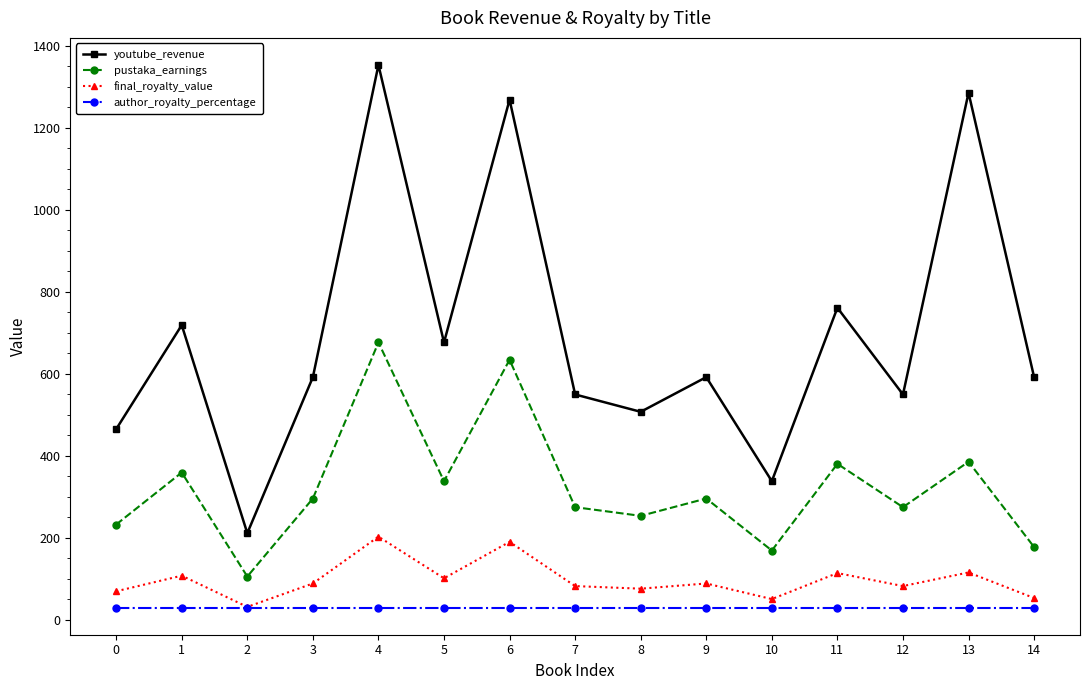

What are all the series names shown in the legend?

youtube_revenue, pustaka_earnings, final_royalty_value, author_royalty_percentage